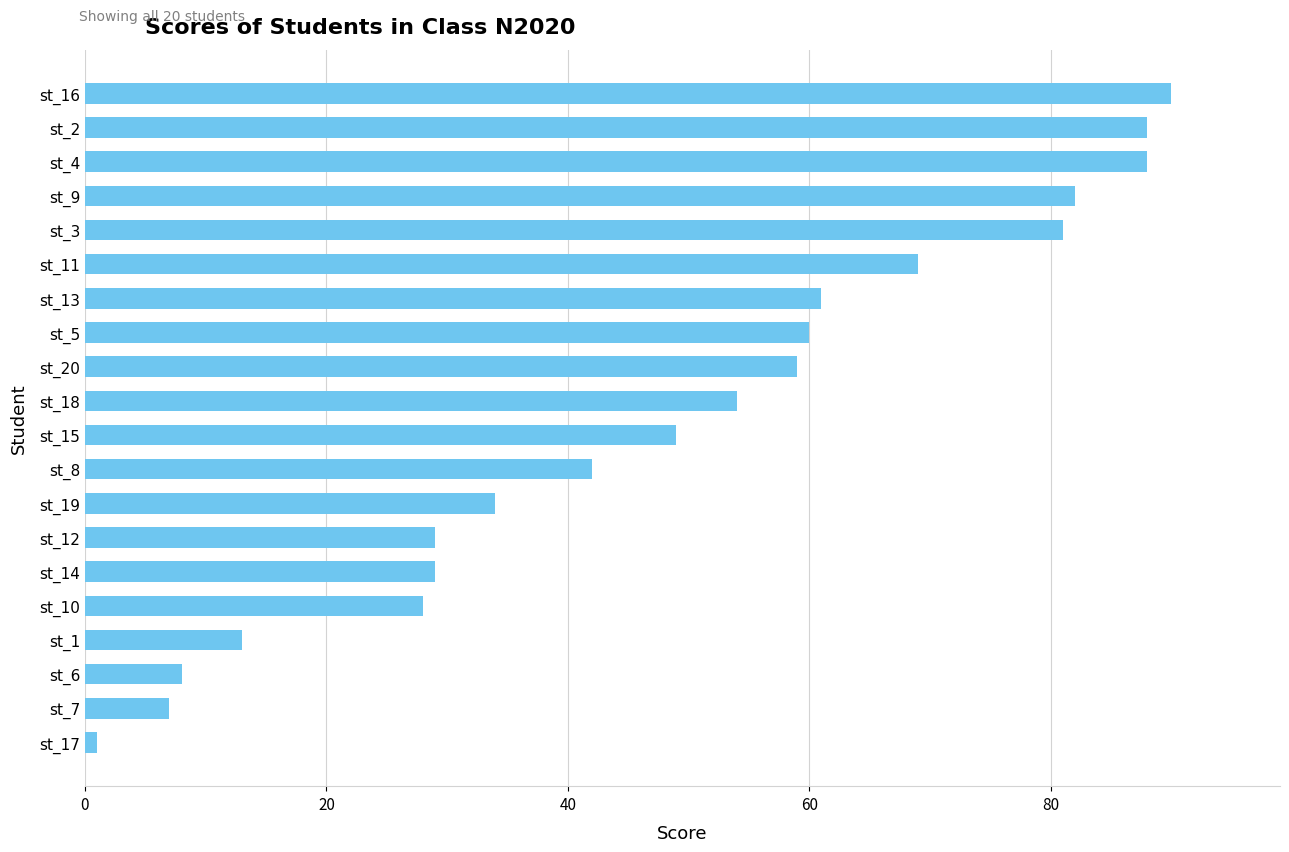

Where is the data nearest to the value 45?

st_8